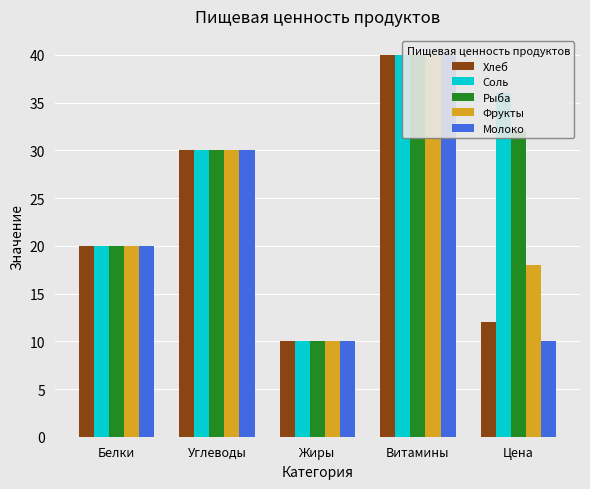

At Белки, list the series in order from largest to smallest.

Хлеб, Соль, Рыба, Фрукты, Молоко